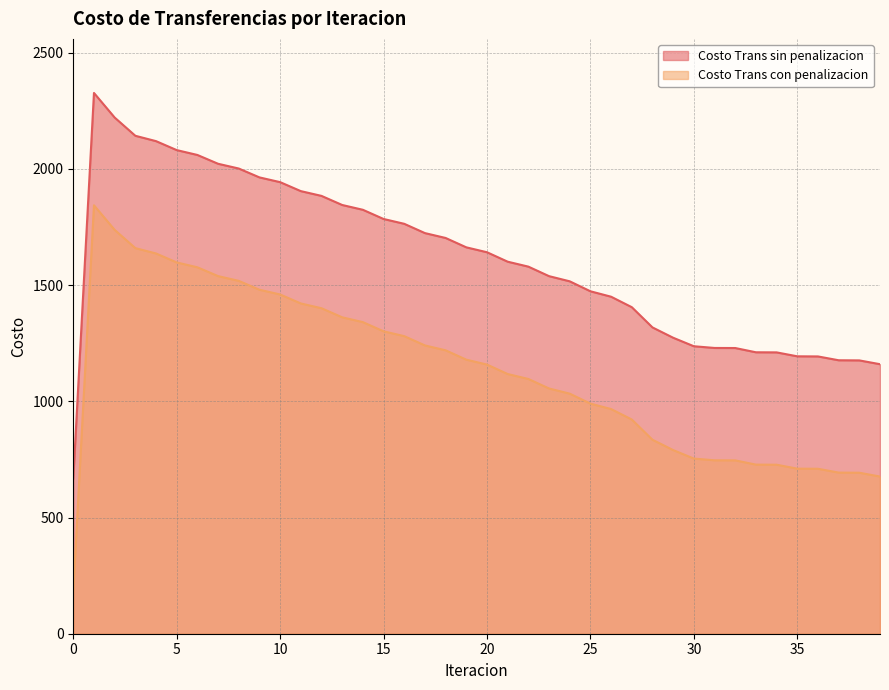

Rank the series by their maximum value, from highest to lowest.

Costo Trans sin penalizacion, Costo Trans con penalizacion